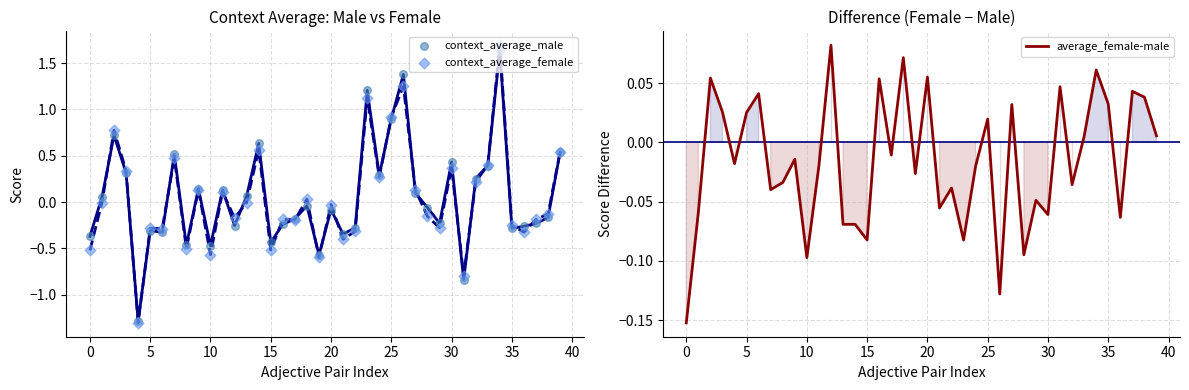

At how many categories does at least one series exceed 0?

28